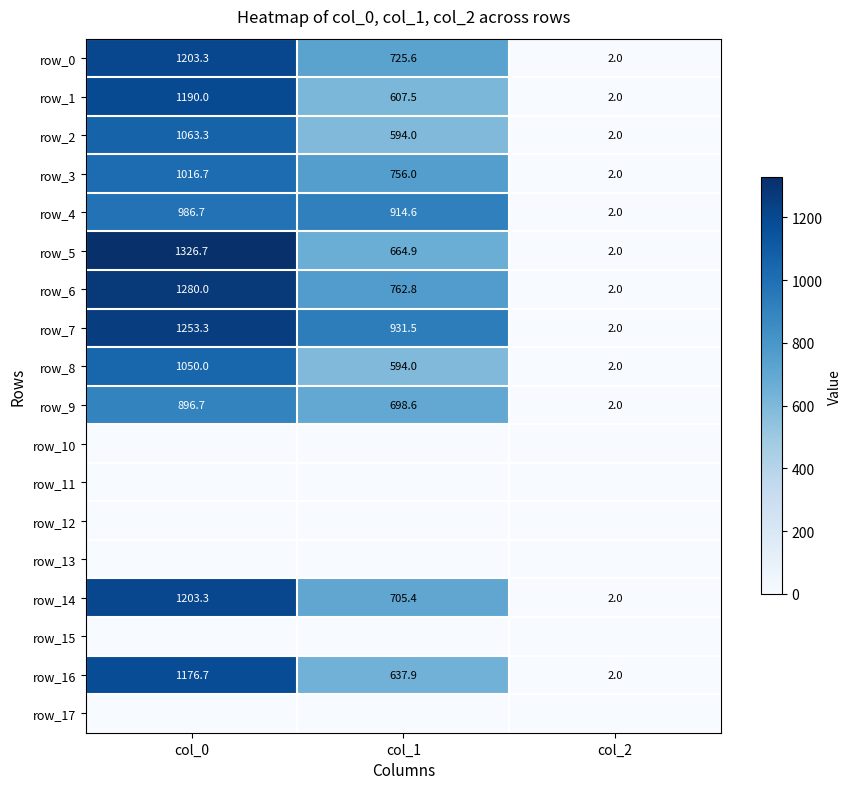

The row_0 series shows 2.0 at col_2. True or false?

True